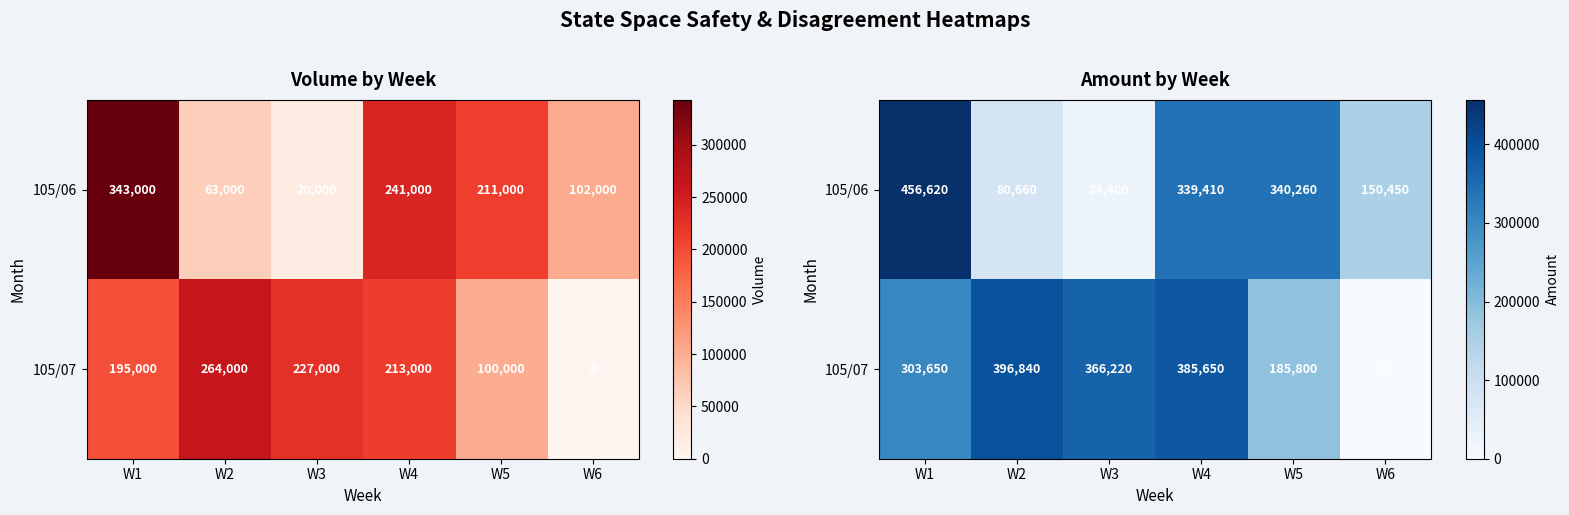

True or false: 105/06 has a value of 456620 at W1.

True